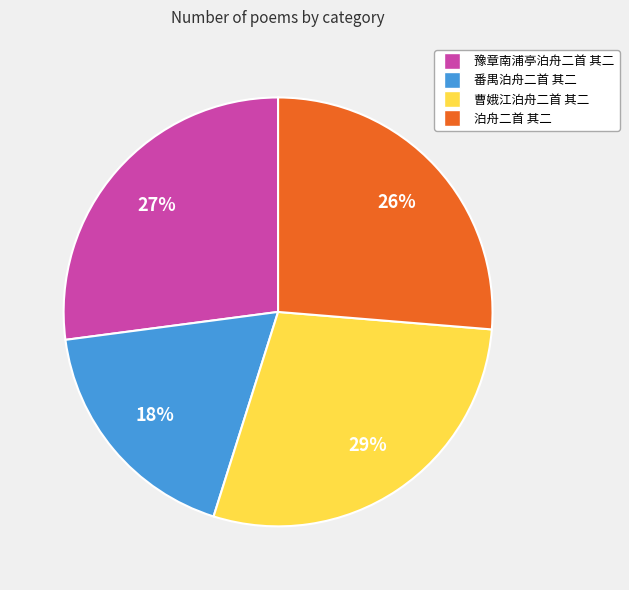

How many segments does this pie chart have?

4